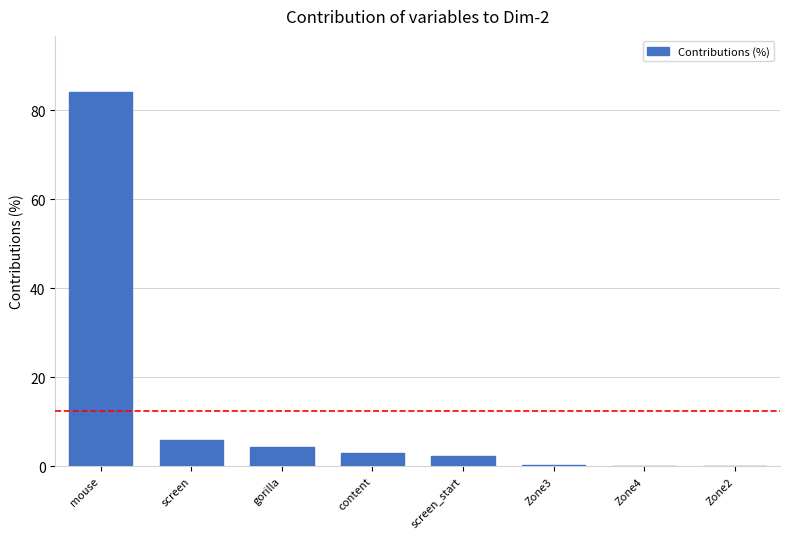

The value at gorilla is 1.1. True or false?

False